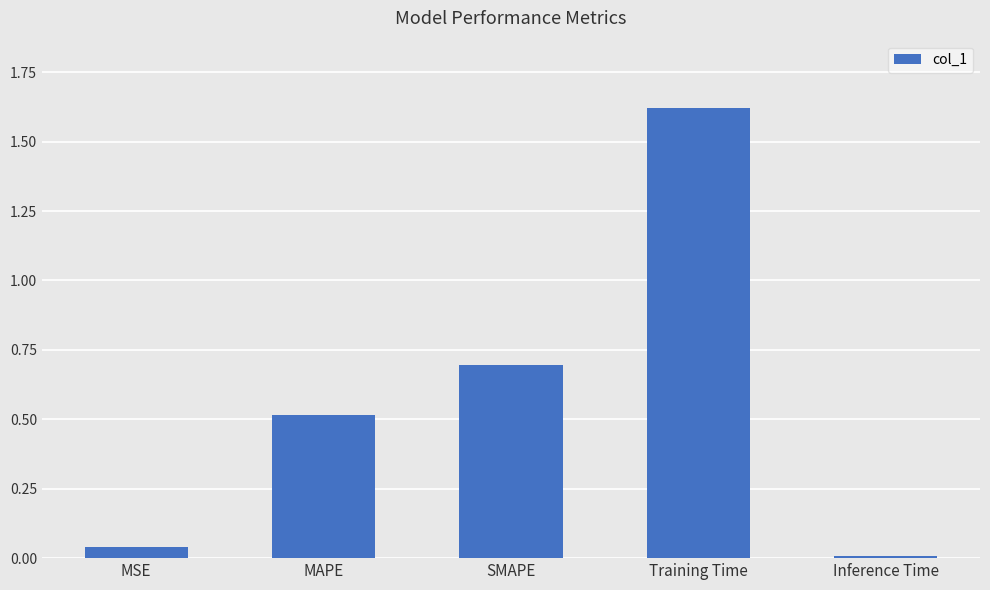

Is it true that the value at MAPE is 0.7?

False